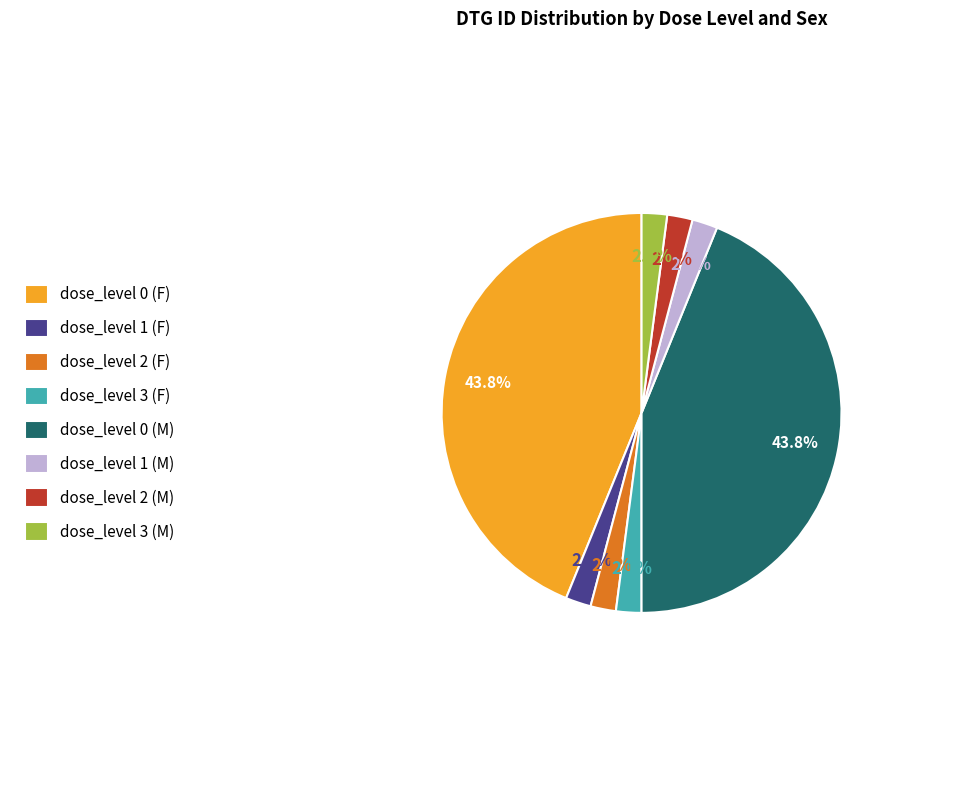

What percentage is the dose_level 0 (F) slice, to the nearest percent?

44%